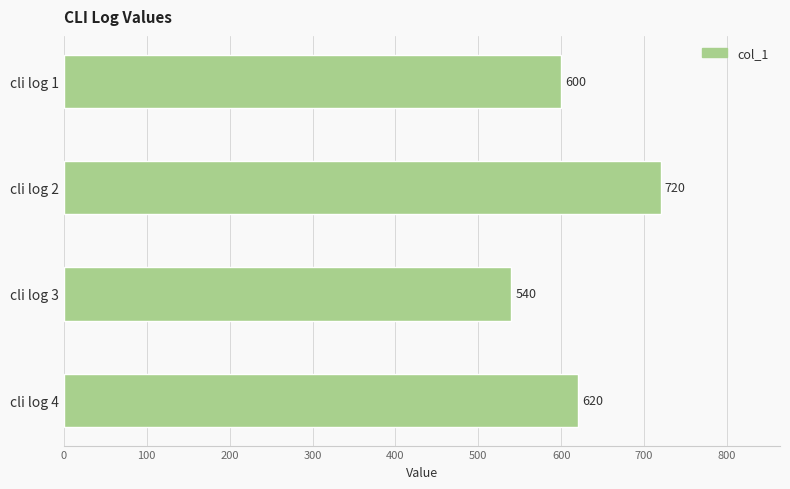

What is the change in value from cli log 1 to cli log 2?

+120